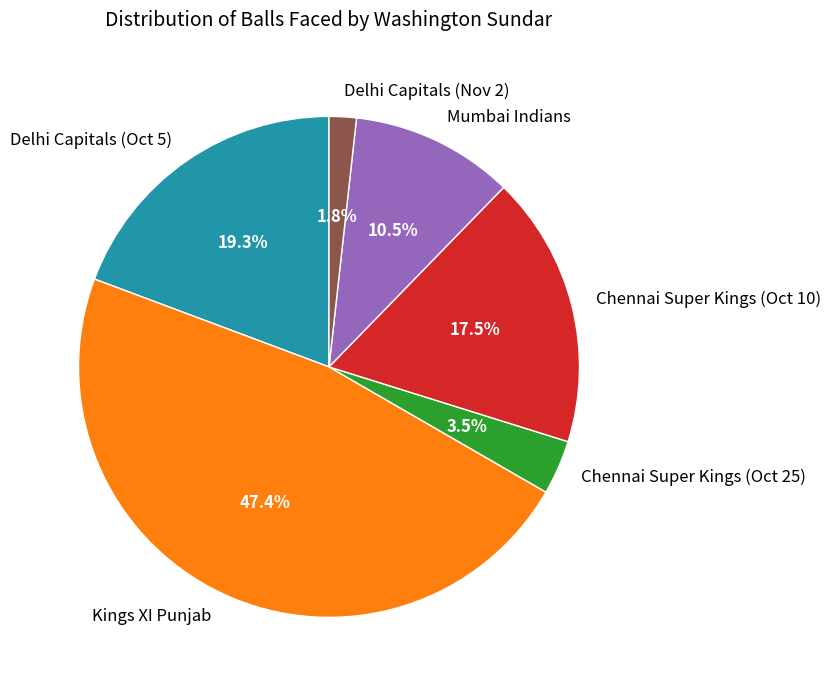

True or false: Delhi Capitals (Oct 5) accounts for 7% of the total.

False